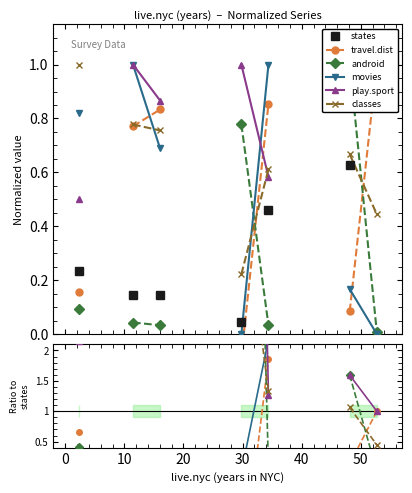

Is this an area chart (filled region under the line)?

No